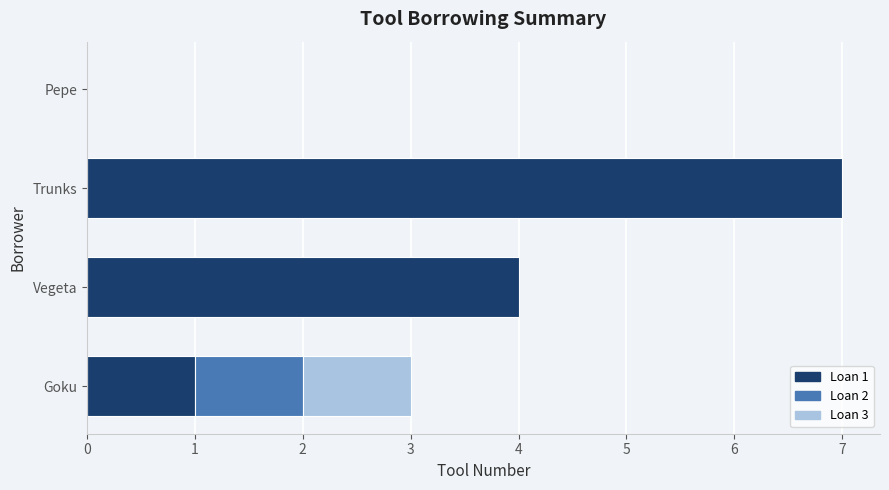

What is the value of the 5th bar from the left?

1